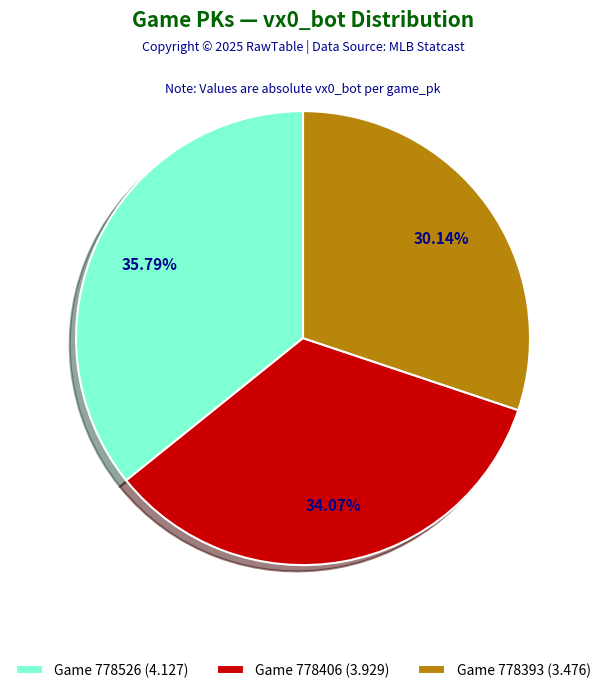

Rank the categories by value from lowest to highest.

Game 778393 (3.476), Game 778406 (3.929), Game 778526 (4.127)